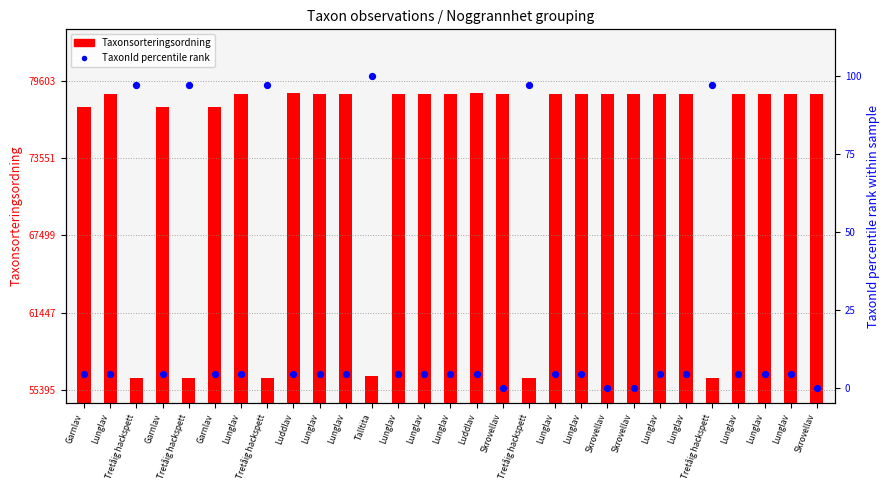

What is the change in value from Skrovellav to Lunglav?

+4.3